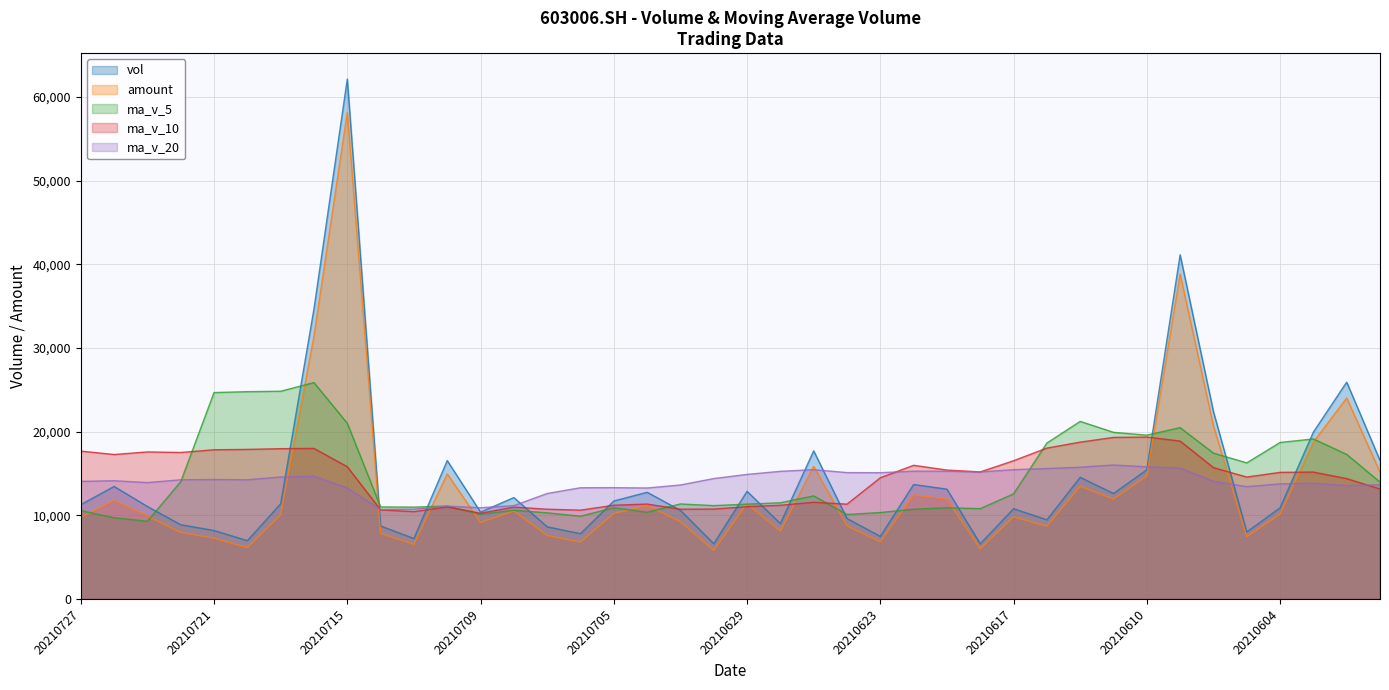

What are all the series names shown in the legend?

vol, amount, ma_v_5, ma_v_10, ma_v_20